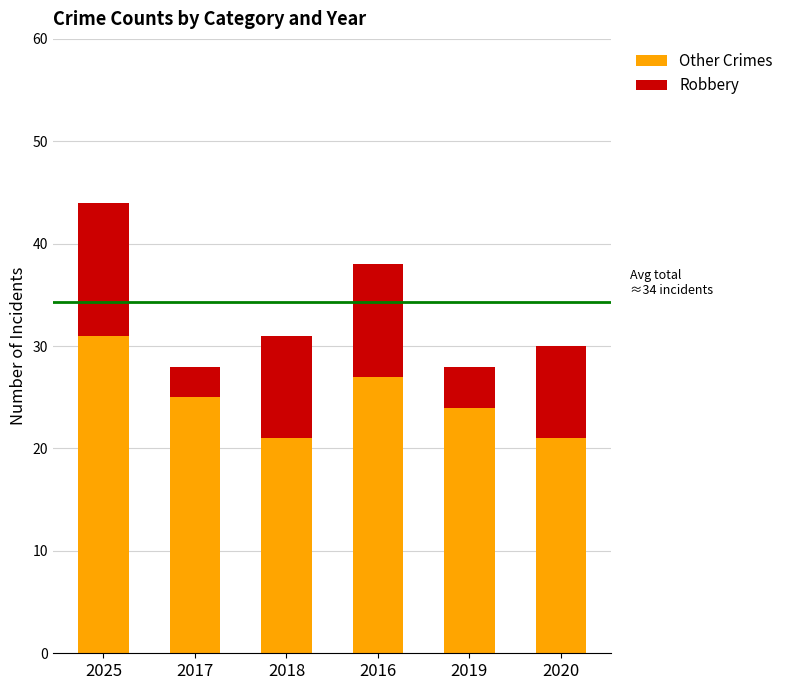

What is the difference between the maximum and minimum values in the Other Crimes series?

10